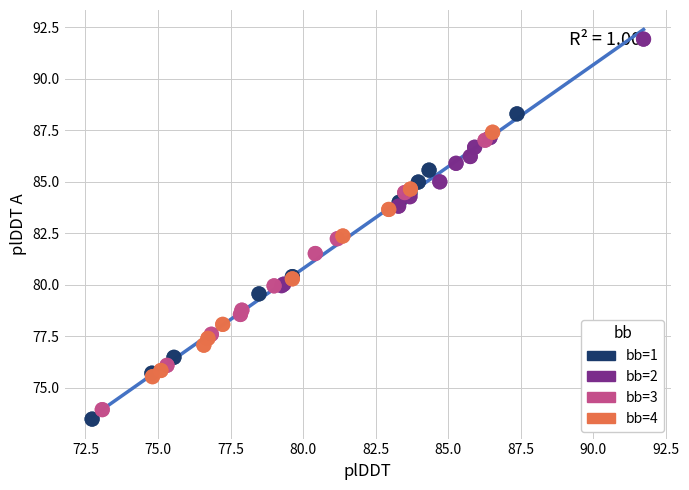

Which series contains the highest Y value?

bb=2